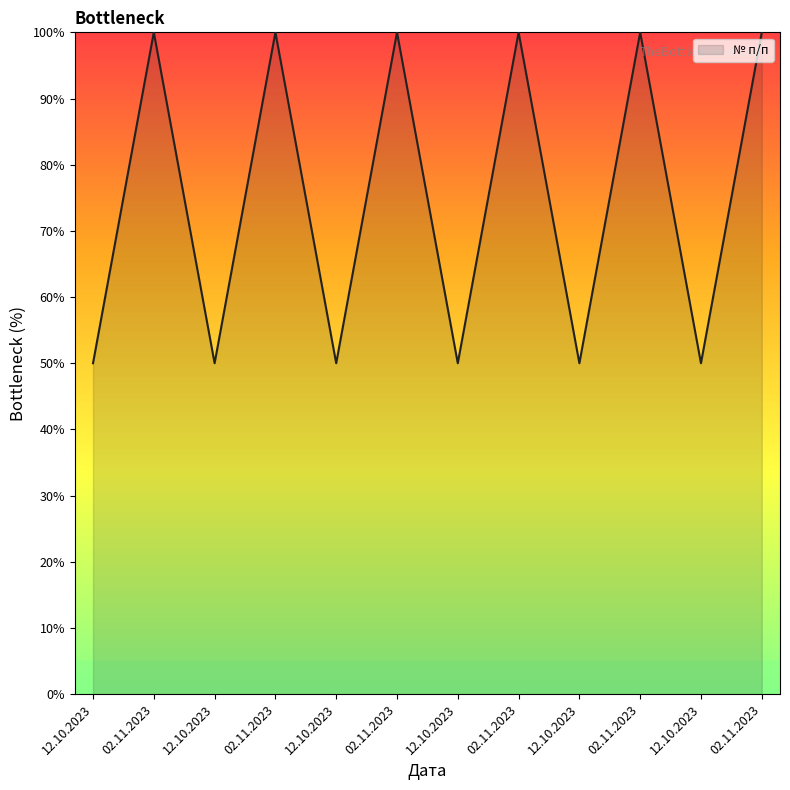

What is the average value?

75